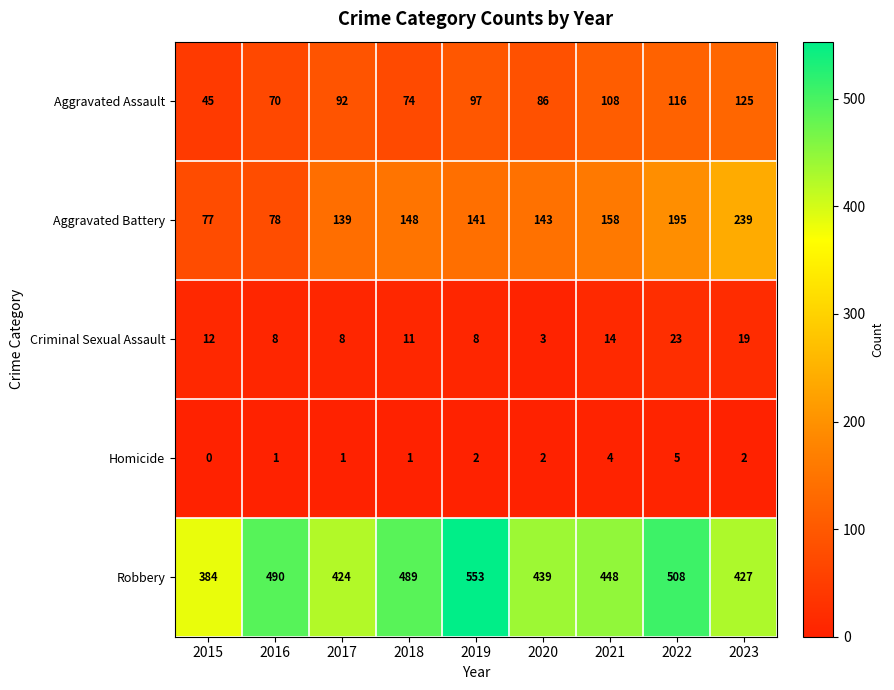

Where does the Aggravated Battery series first go above 143?

2018